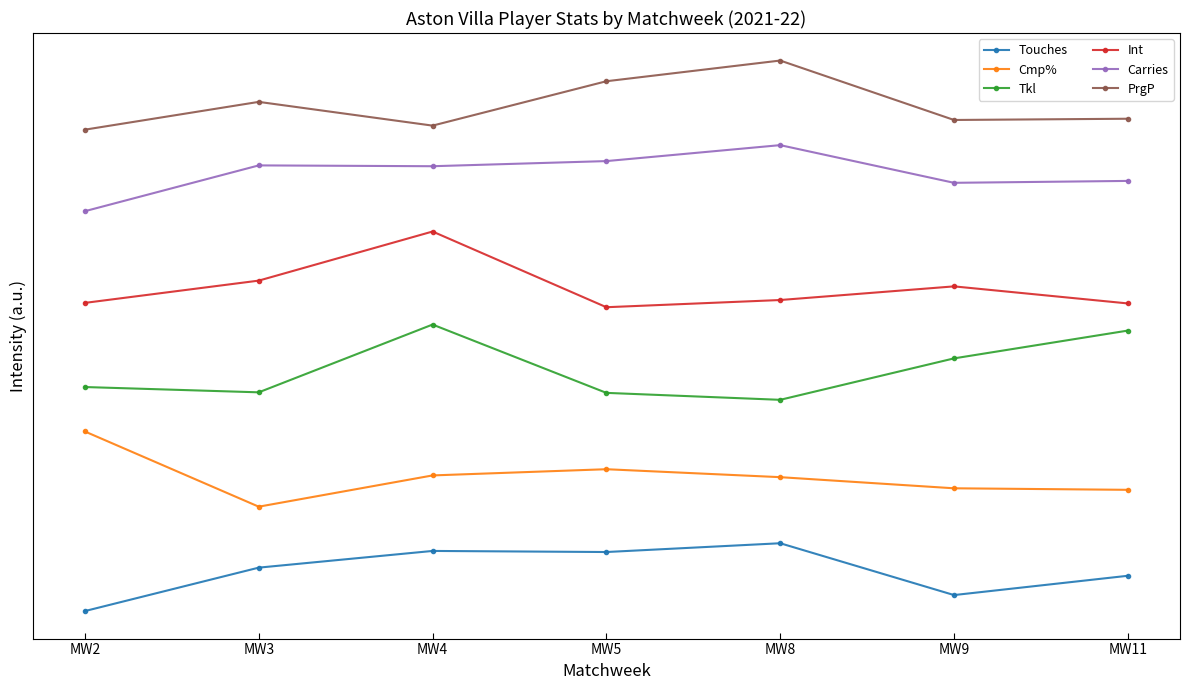

What is the value of the Tkl point at the 5th from the left?

48.4